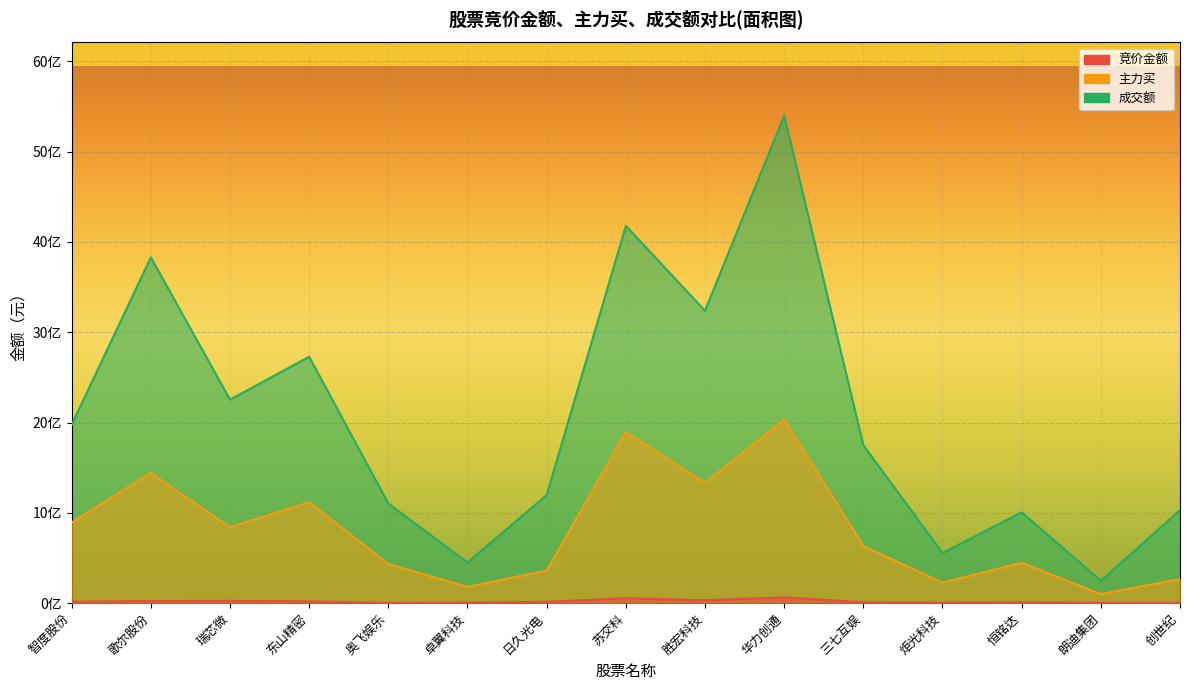

Which category has the highest value in the 主力买 series?

华力创通